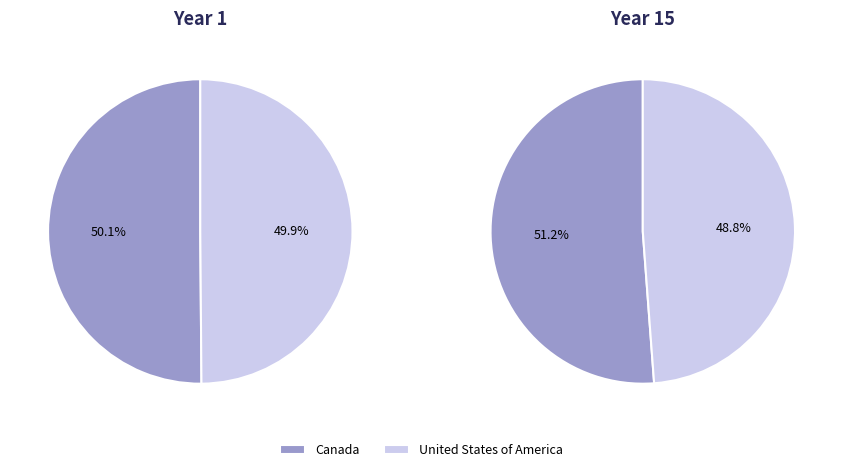

Does any single category account for the majority?

Yes